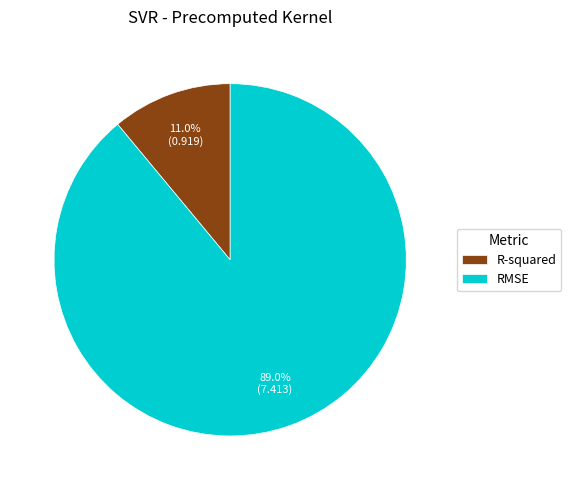

Count the number of slices in the pie.

2